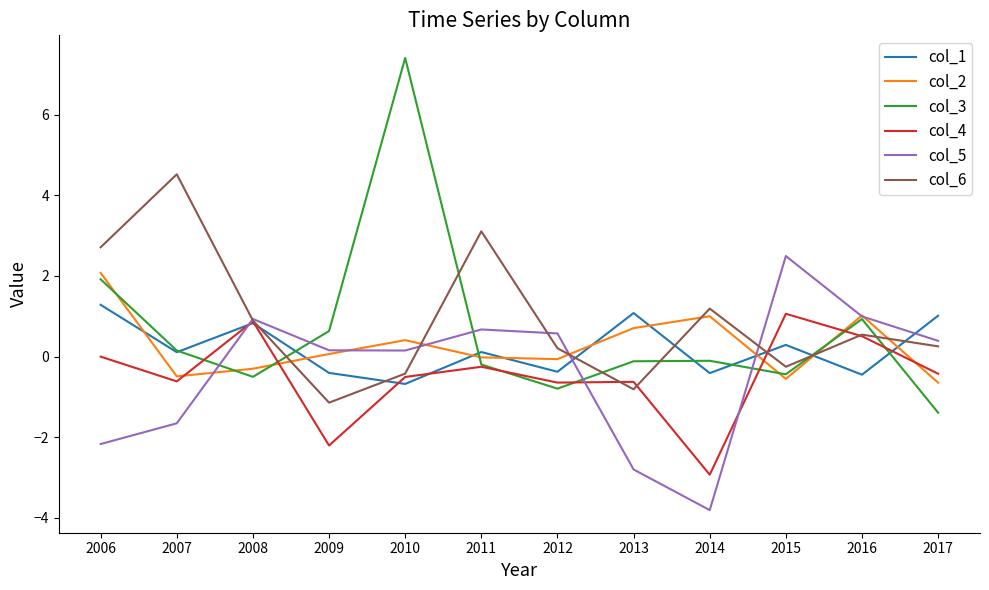

What is the minimum value shown in the chart?

-3.8